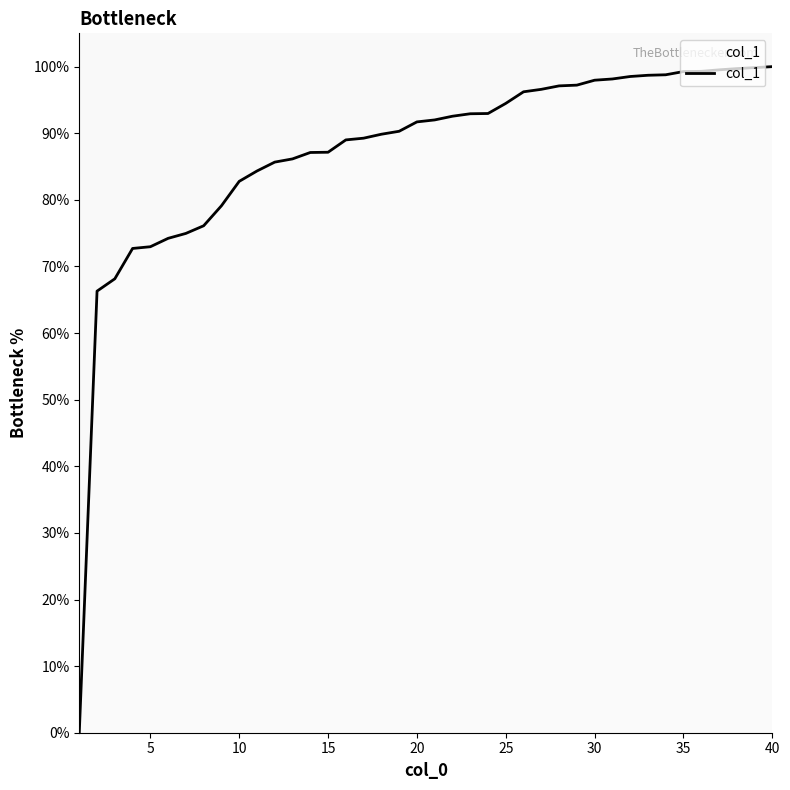

What is the greatest value displayed?

100.0